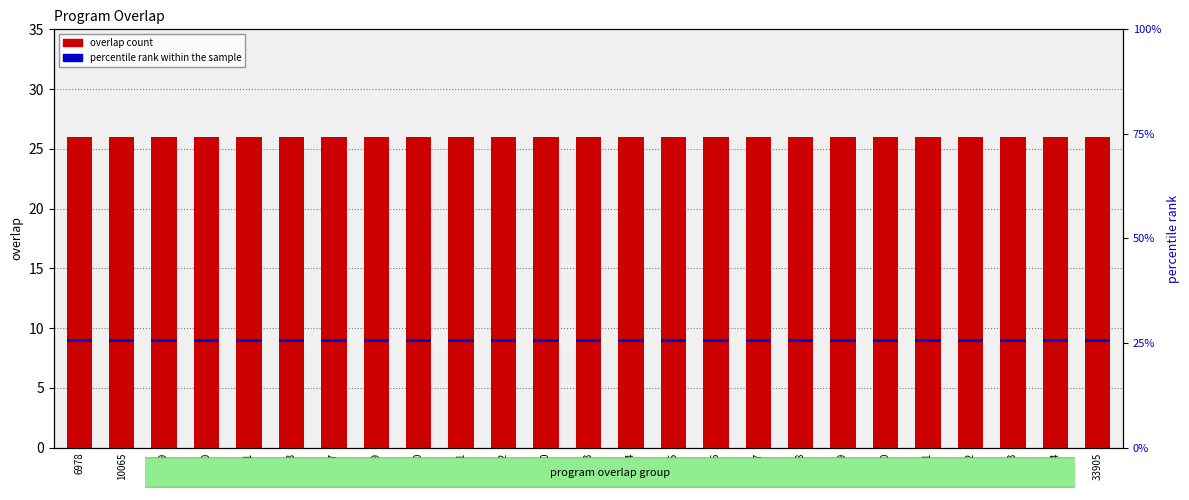

Reading left to right, transcribe all the data shown in this chart.

overlap count: 26.0	26.0	26.0	26.0	26.0	26.0	26.0	26.0	26.0	26.0	26.0	26.0	26.0	26.0	26.0	26.0	26.0	26.0	26.0	26.0	26.0	26.0	26.0	26.0	26.0
percentile rank within the sample: 0.8	0.8	0.8	0.8	0.8	0.8	0.8	0.8	0.8	0.8	0.8	0.8	0.8	0.8	0.8	0.8	0.8	0.8	0.8	0.8	0.8	0.8	0.8	0.8	0.8